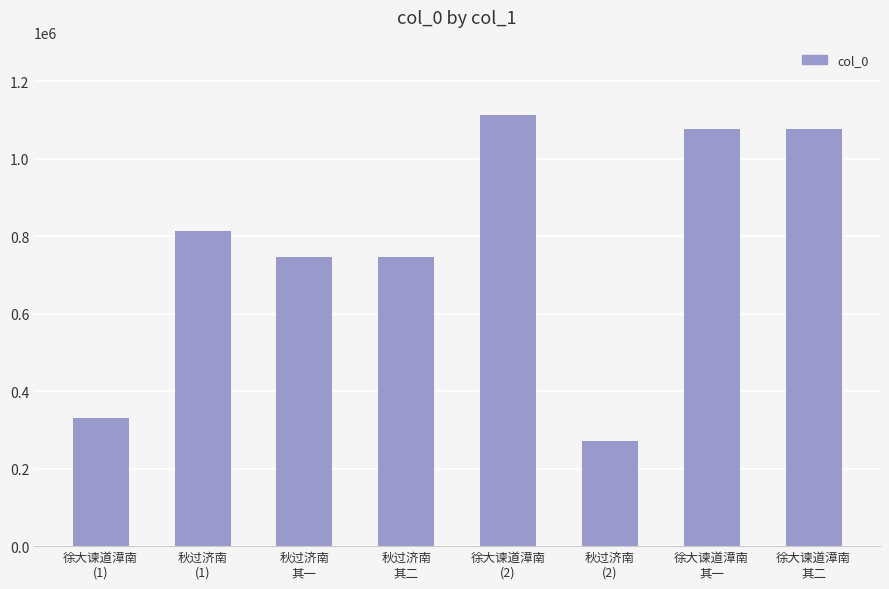

What is the difference between the maximum and minimum values?

841393